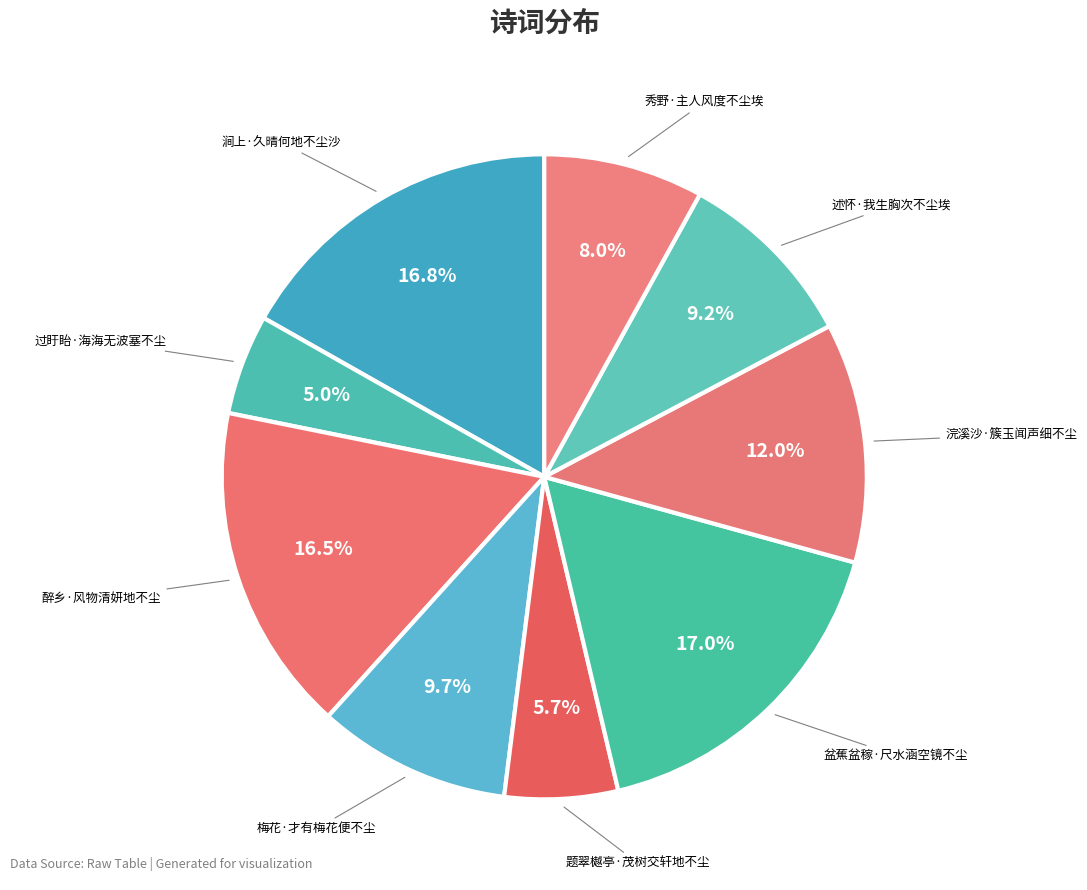

Which category has the smallest portion of the pie?

过盱眙·海海无波塞不尘